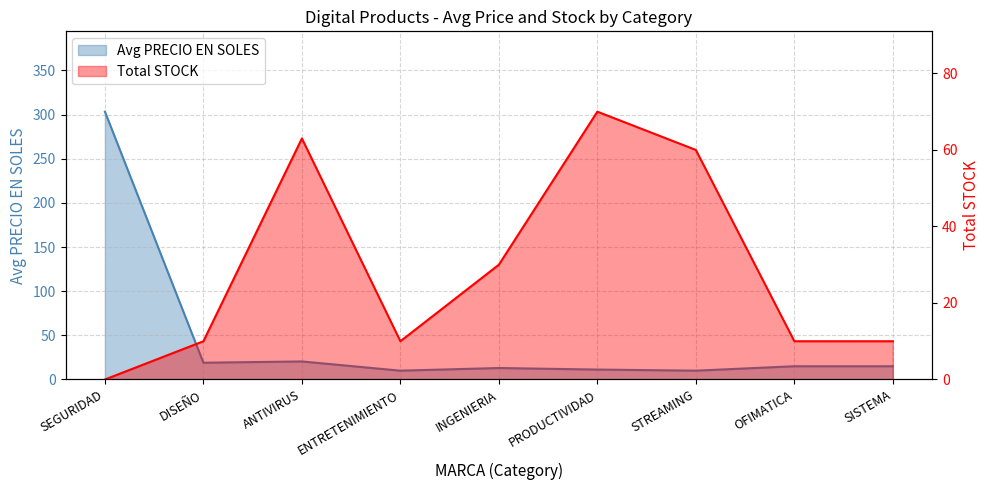

What are all the series names shown in the legend?

Avg PRECIO EN SOLES, Total STOCK